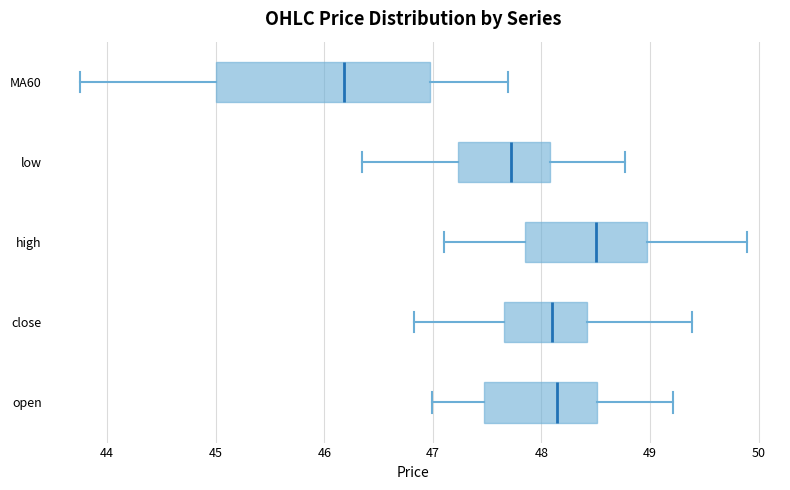

Where is the left edge of the box for high on the x-axis? The values are not printed on the chart, so give them approximately, as read against the axis.

47.9